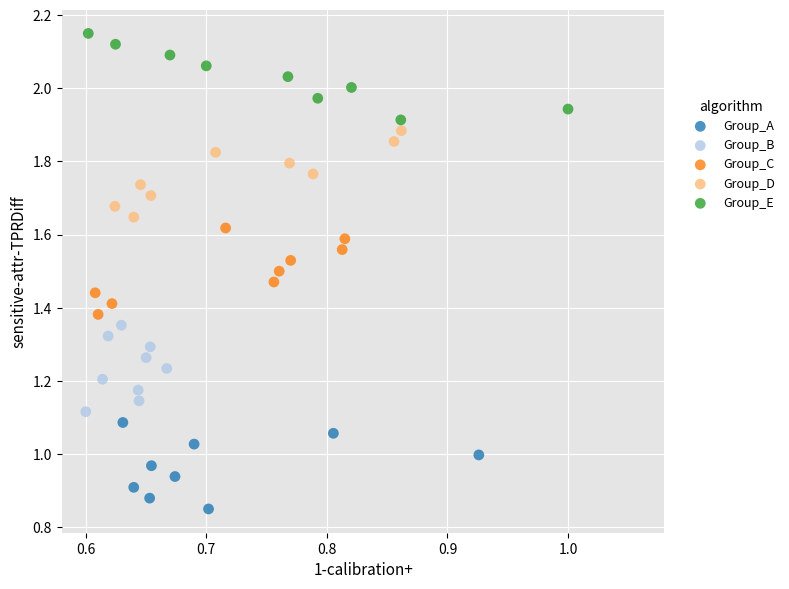

Which series reaches the maximum Y coordinate?

Group_E